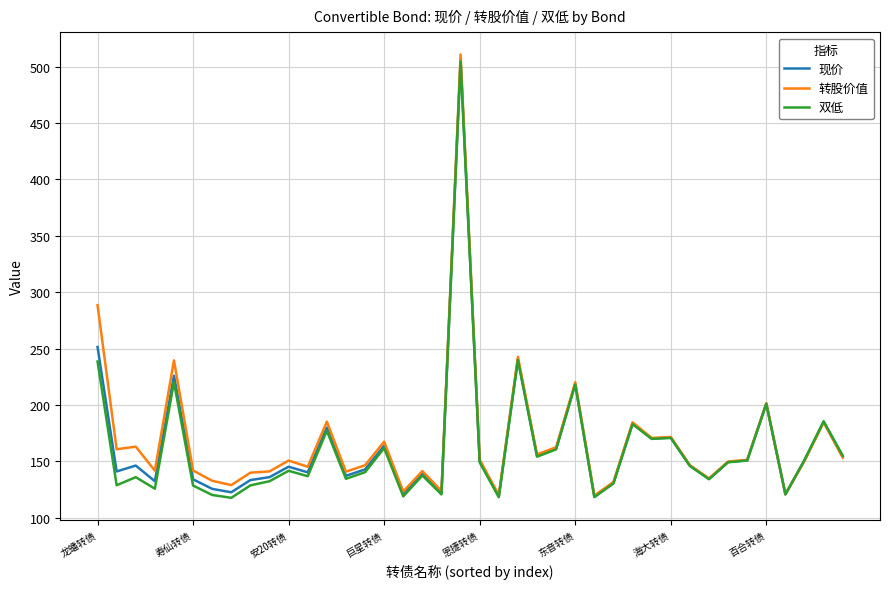

Which series has the largest range (max minus min)?

转股价值